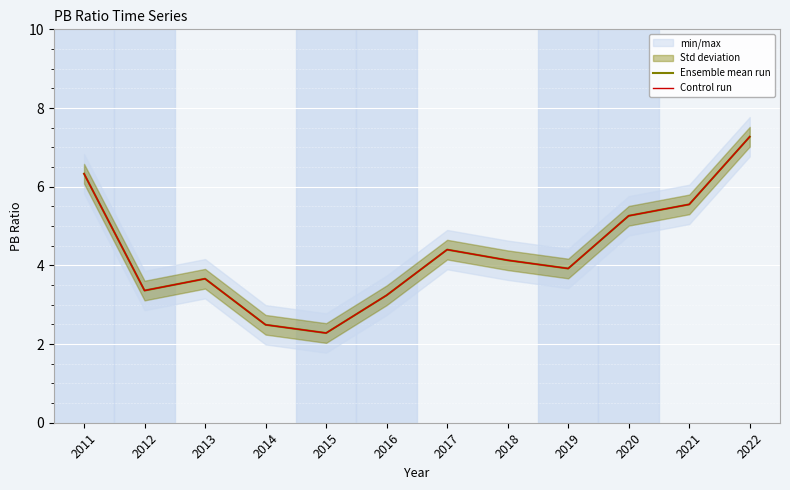

What is the approximate value of Ensemble mean run at 2022?

7.3